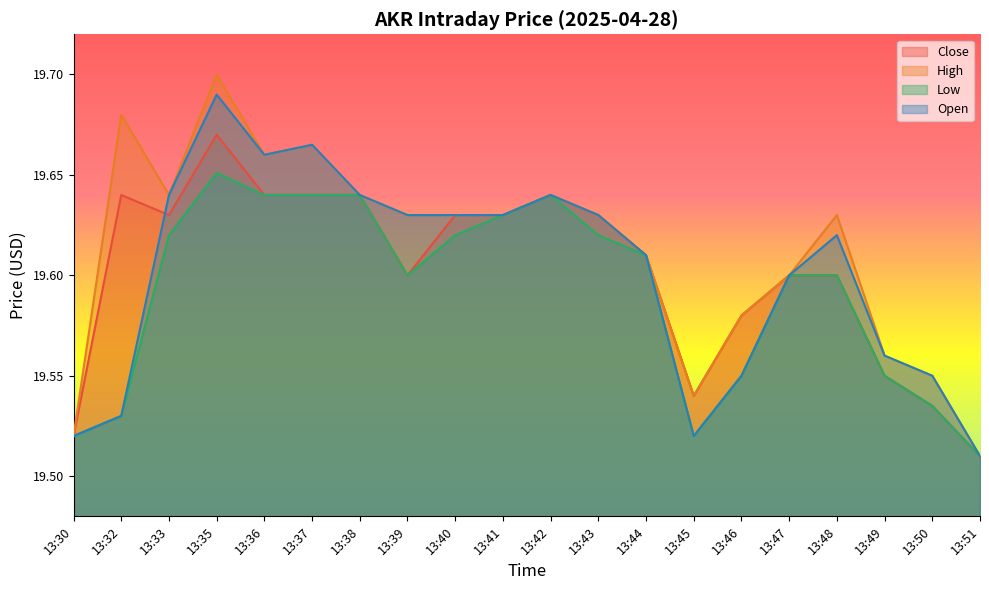

Is it true that Low equals 19.5 at 13:50?

True